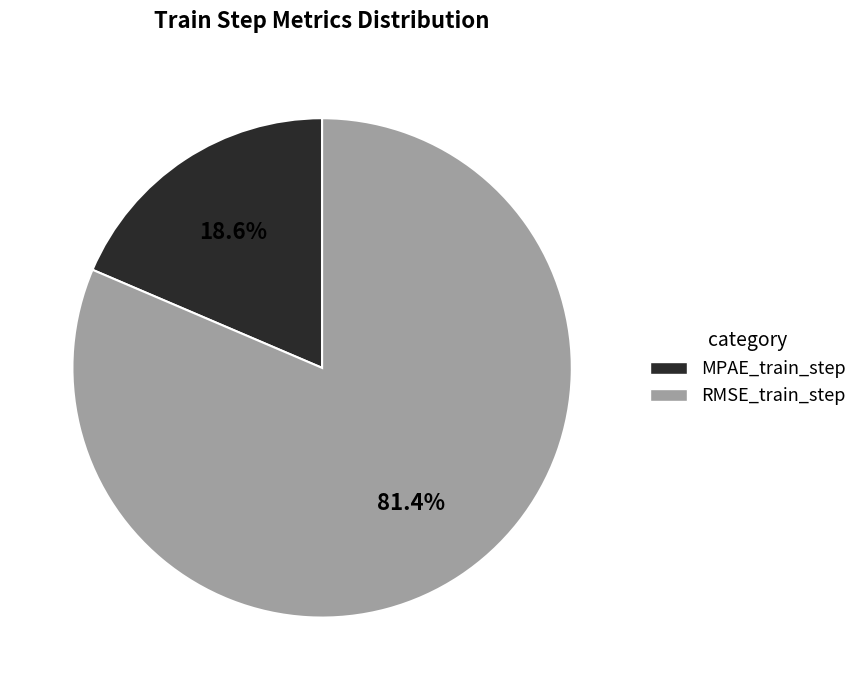

Which slice is the largest?

RMSE_train_step